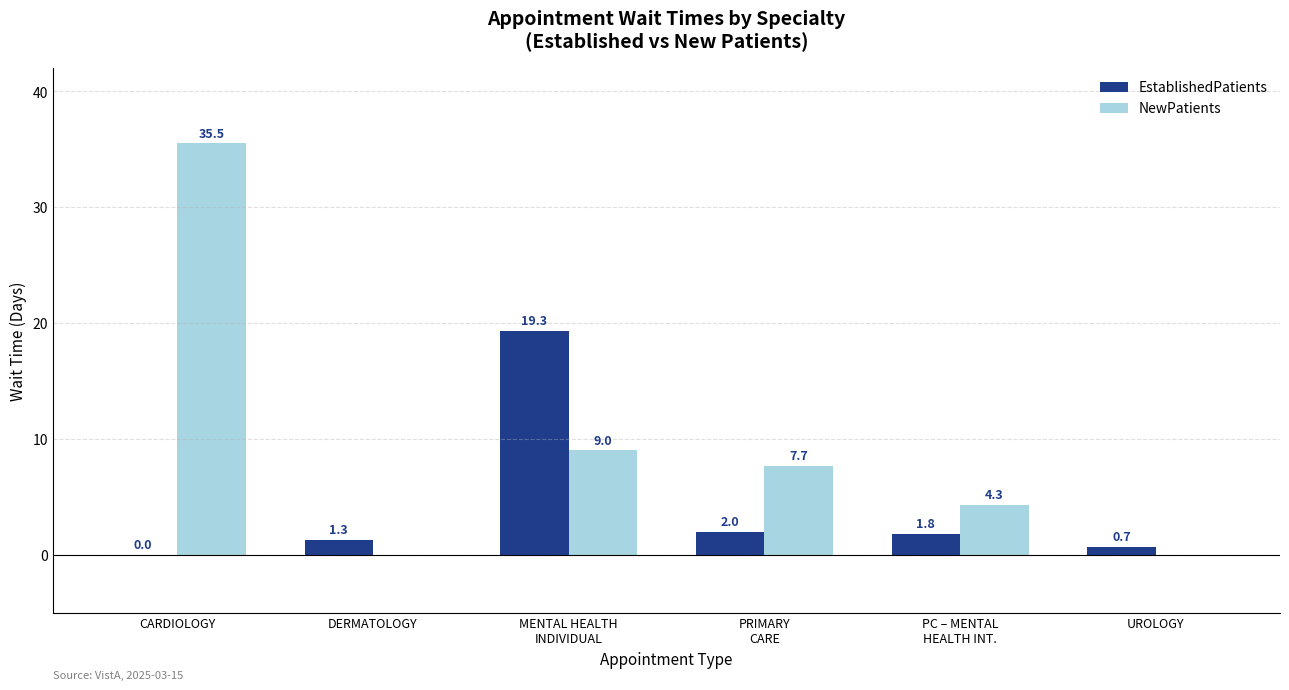

Which series has the largest total across all categories?

NewPatients